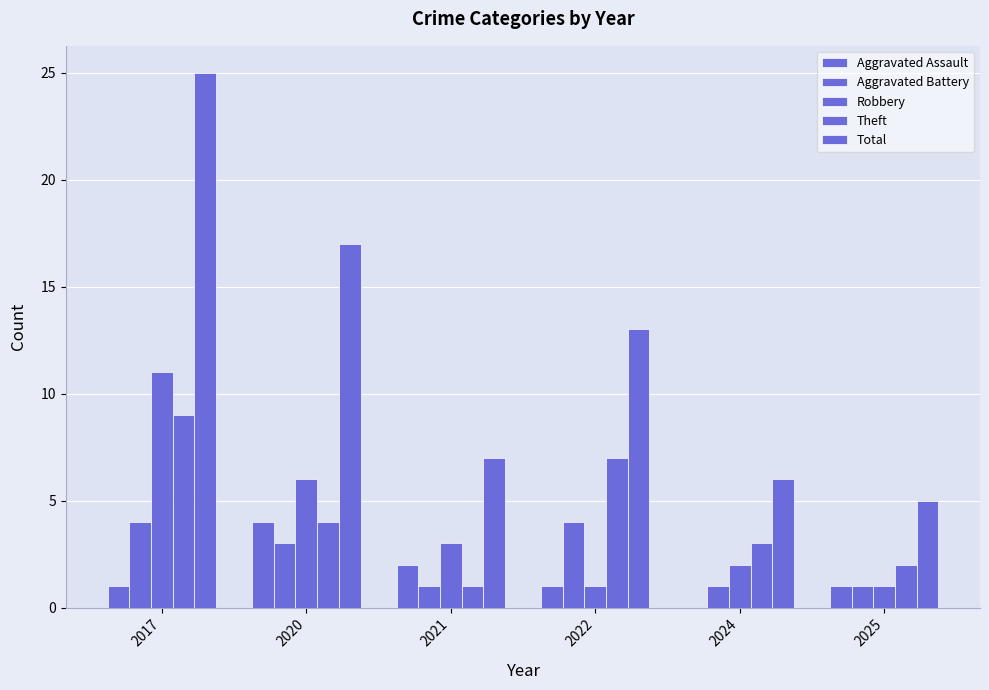

Are the bars horizontal?

No